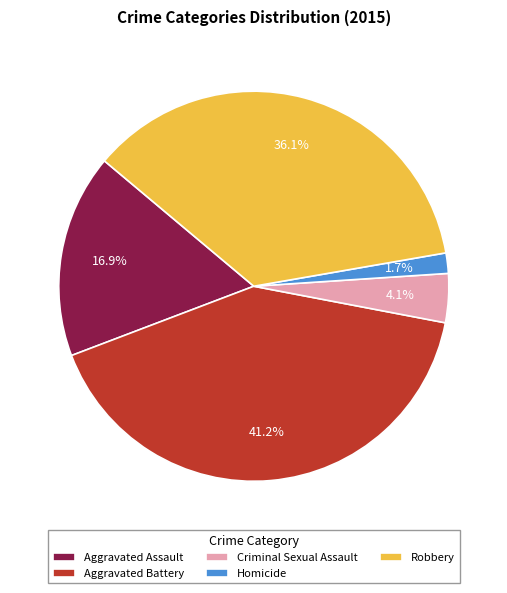

To the nearest percent, what portion does Criminal Sexual Assault represent?

4%